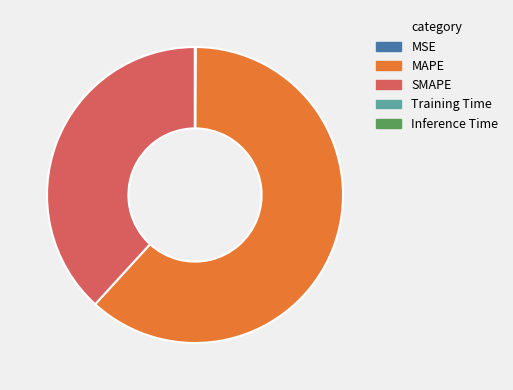

True or false: SMAPE accounts for 26% of the total.

False